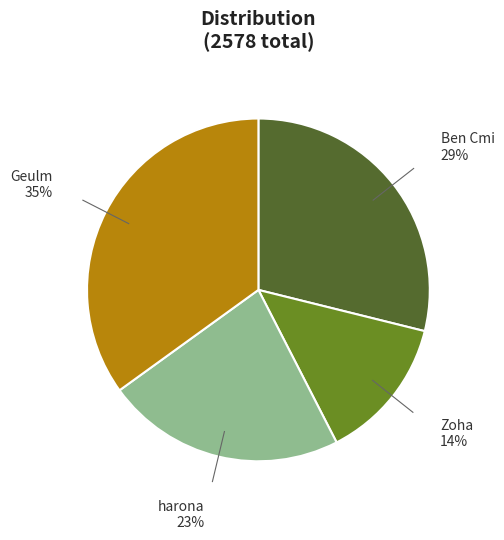

To the nearest percent, what portion does Ben Cmi represent?

29%